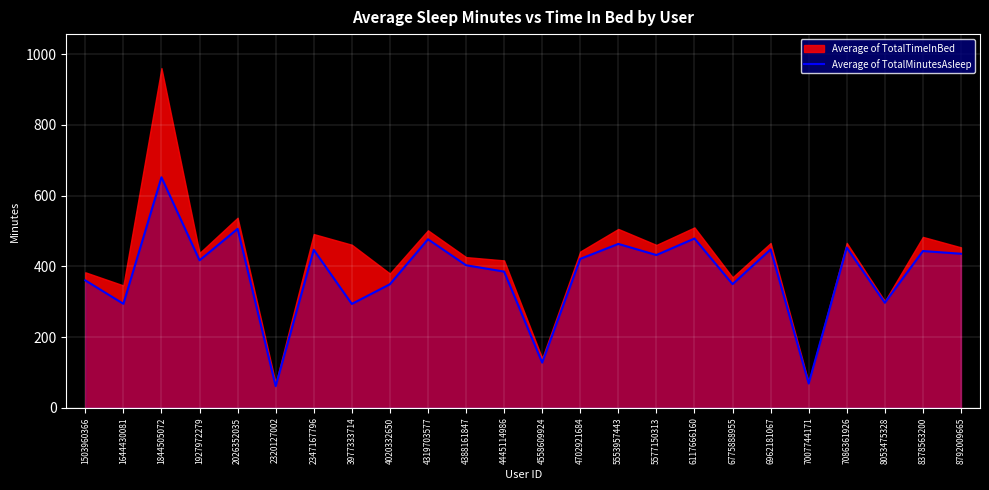

Between 1503960366 and 8053475328, which is larger?

1503960366